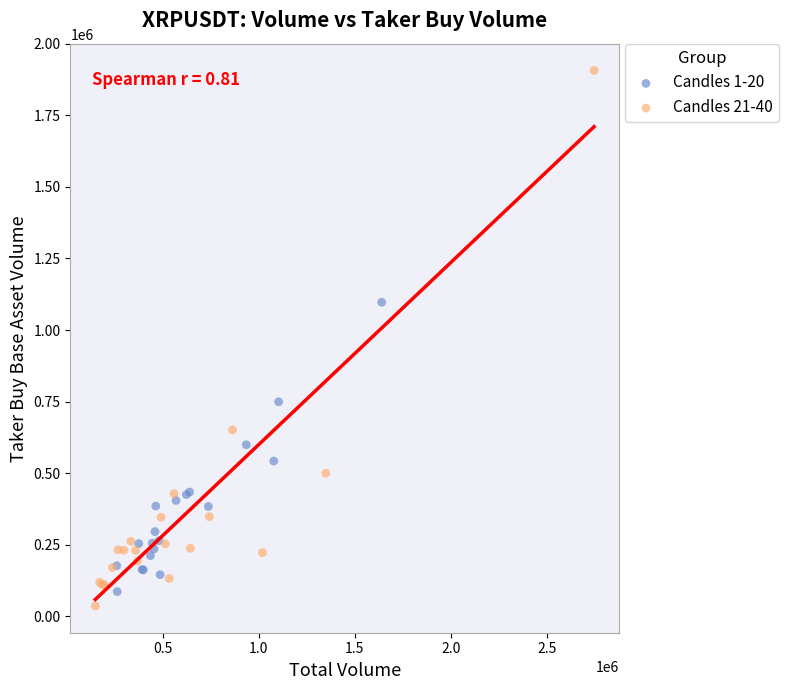

Which series has the widest spread of Y values?

Candles 21-40